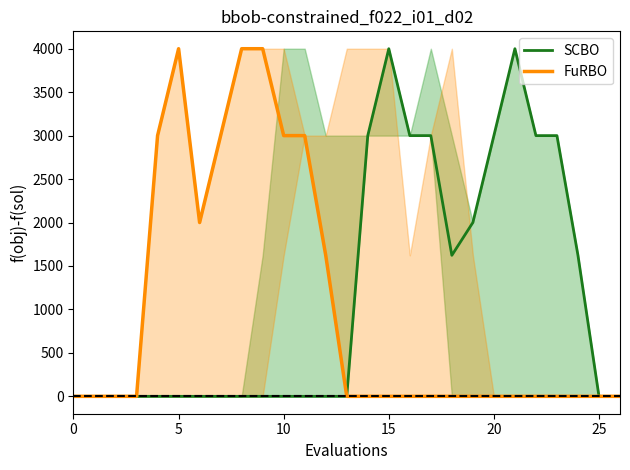

How many lines are shown in the chart?

2